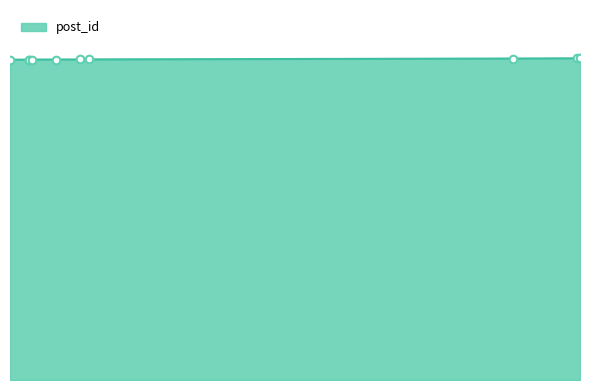

What is the ratio of the value at 2007-03-12 22:50:00 to the value at 2007-03-13 14:05:00?

1.0